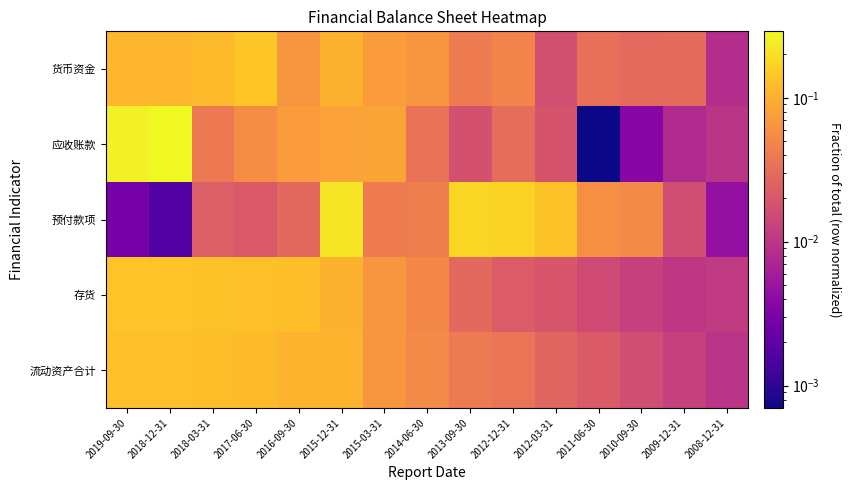

How many categories are shown in the chart?

15